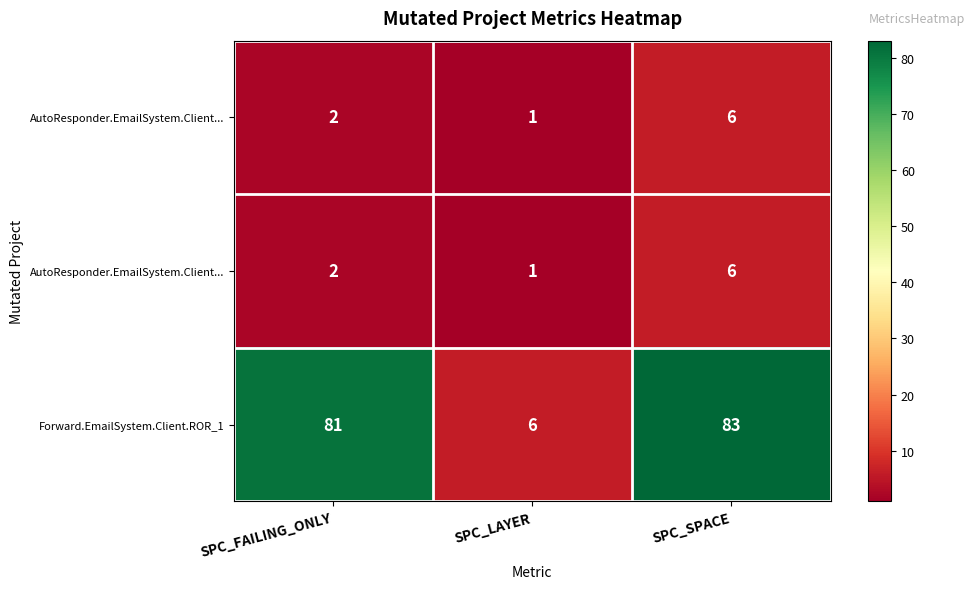

At how many categories does at least one series exceed 74?

2